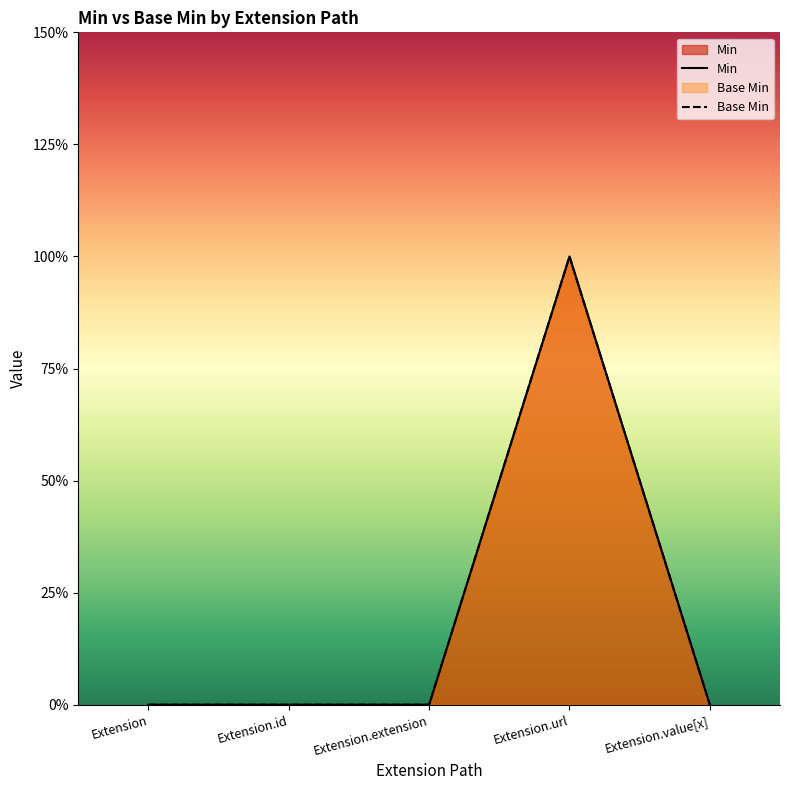

True or false: Min and Base Min cross at least once.

False